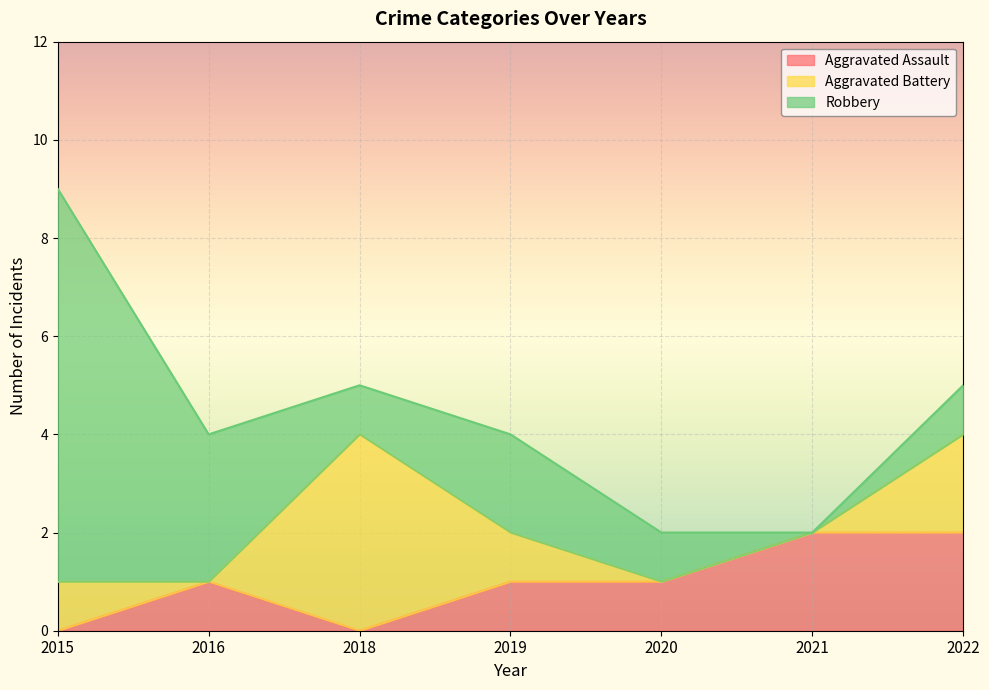

List the labels in order of Robbery value, smallest first.

2021, 2018, 2020, 2022, 2019, 2016, 2015